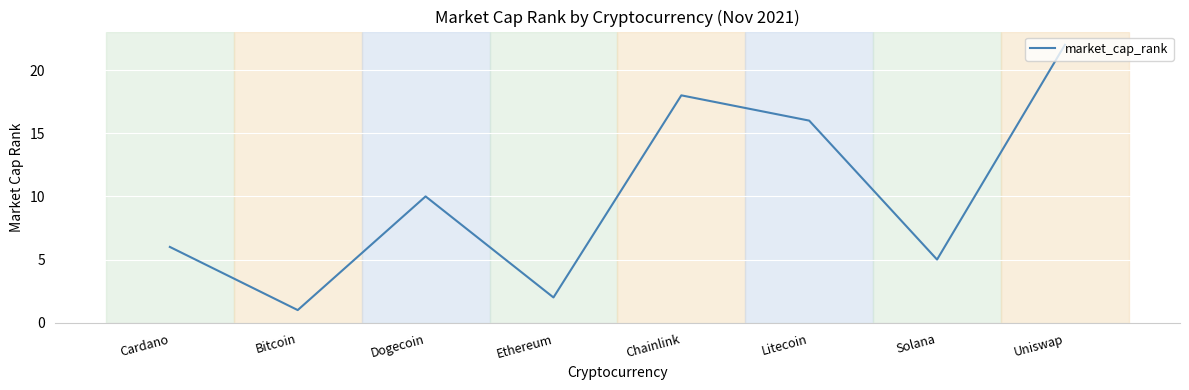

What is the difference between the values at Litecoin and Dogecoin?

6